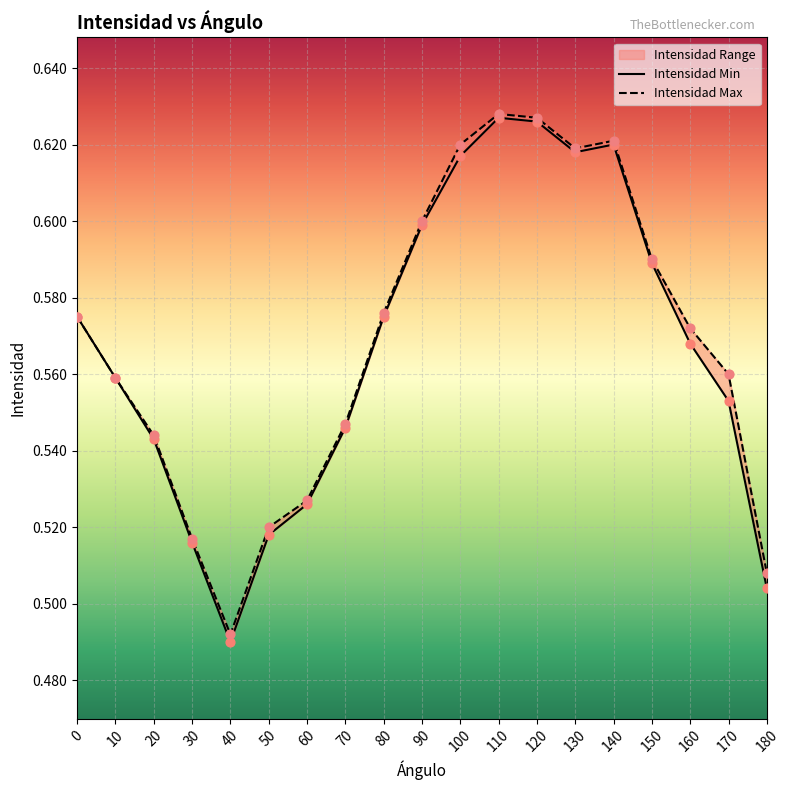

At which category is the sum across all series the highest?

110